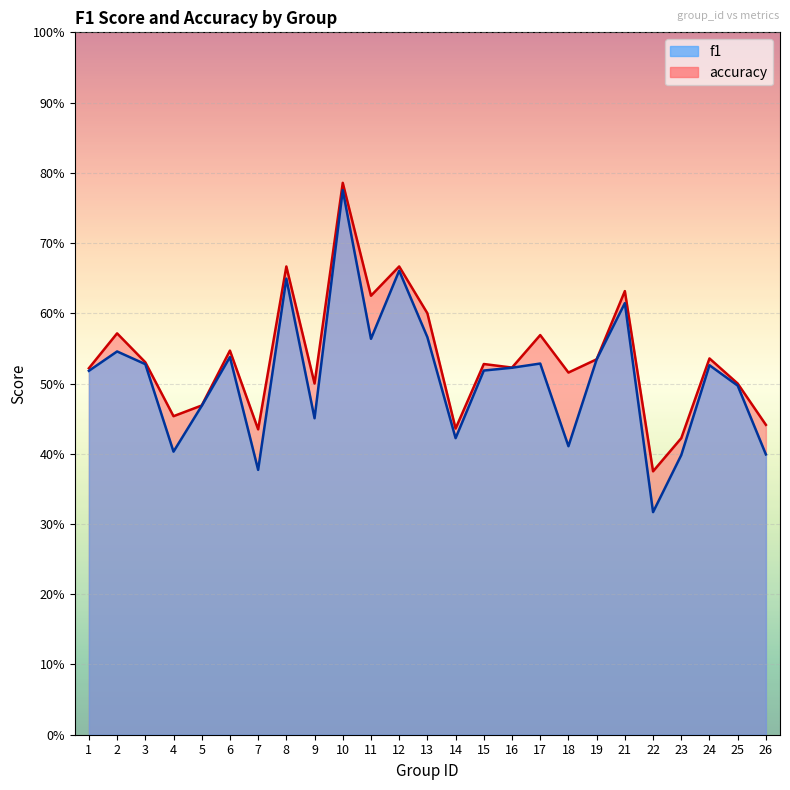

True or false: accuracy has more than 2 interior local peaks.

True